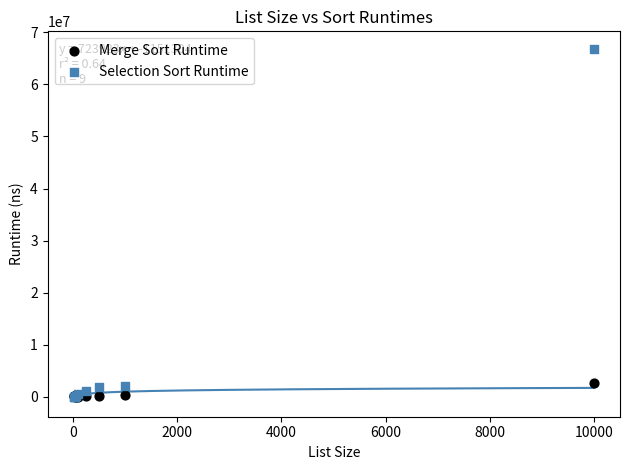

What are all the series names shown in the legend?

Merge Sort Runtime, Selection Sort Runtime